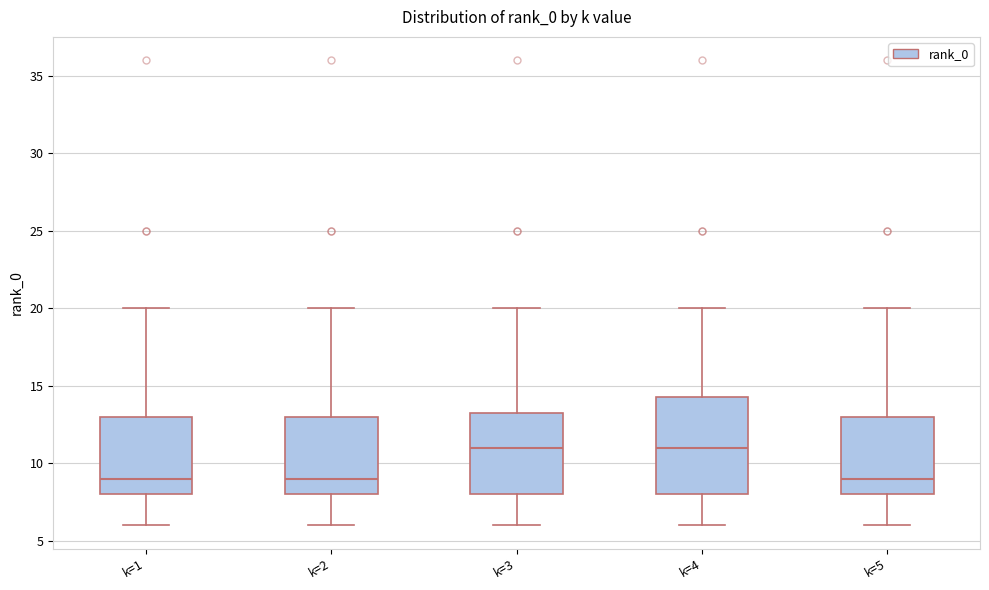

Reading left to right, read every box against the y-axis: the position of its median line, the range the box covers, and the ends of its whiskers. The values are not printed on the chart, so give them approximately, as read against the axis.

k=1: median 9.0, box 8.0 to 13.0, whiskers 6.0 to 20.0
k=2: median 9.0, box 8.0 to 13.0, whiskers 6.0 to 20.0
k=3: median 11.0, box 8.0 to 13.5, whiskers 6.0 to 20.0
k=4: median 11.0, box 8.0 to 14.5, whiskers 6.0 to 20.0
k=5: median 9.0, box 8.0 to 13.0, whiskers 6.0 to 20.0